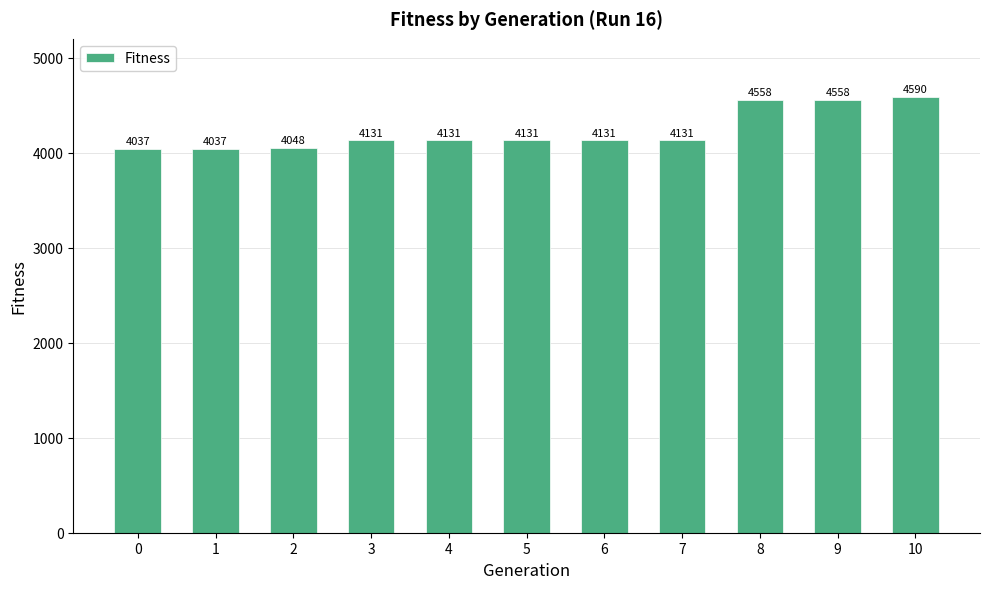

What is the value of the 1st bar from the left?

4037